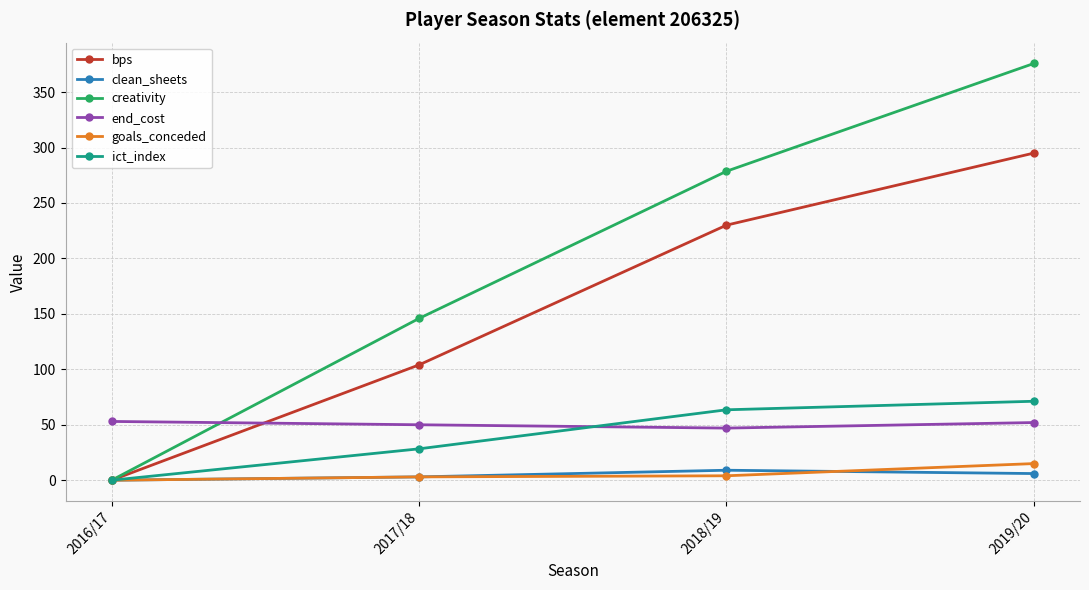

What position from the right is 2019/20?

1